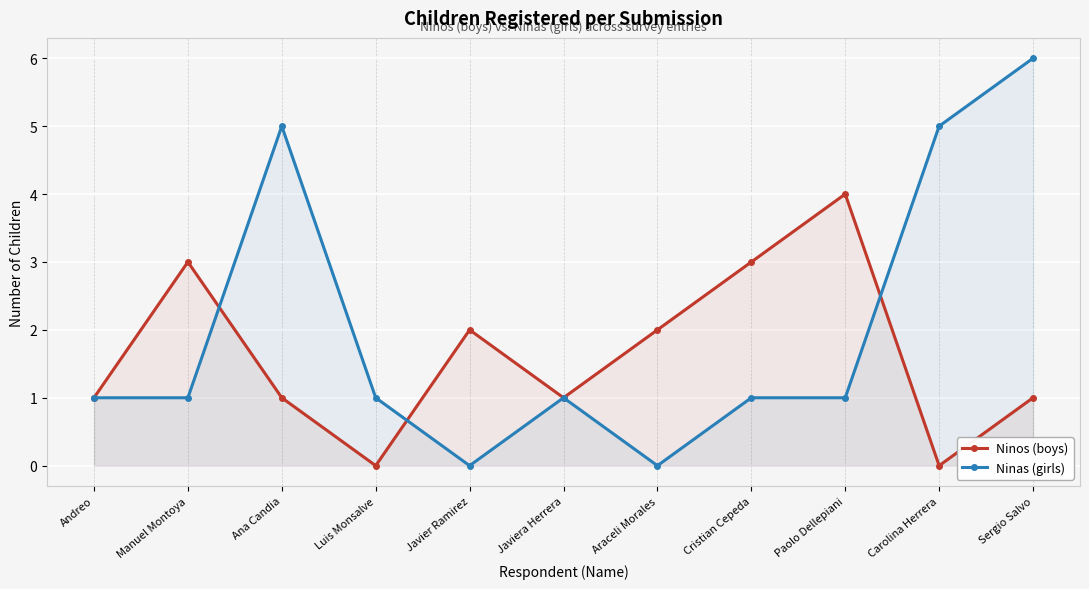

At which category does the chart reach its peak across all series?

Sergio Salvo